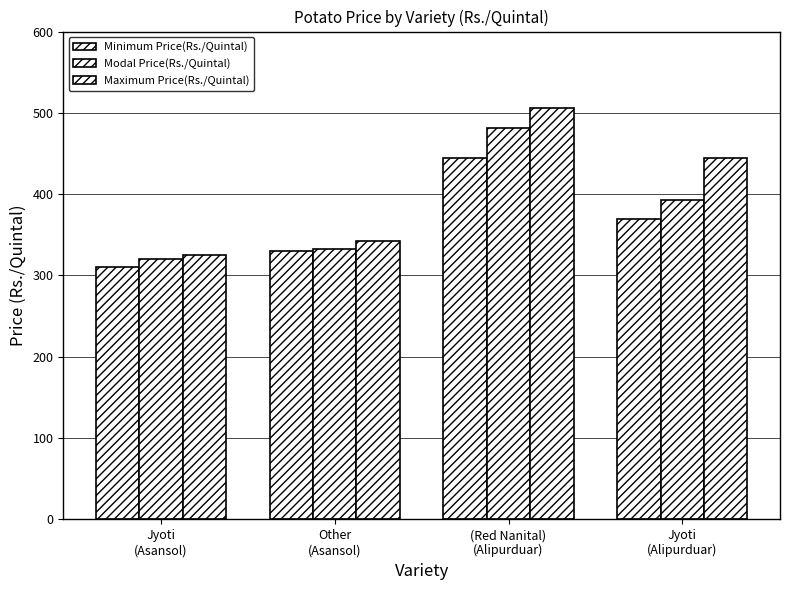

How many Minimum Price(Rs./Quintal) values are between 330 and 444?

3